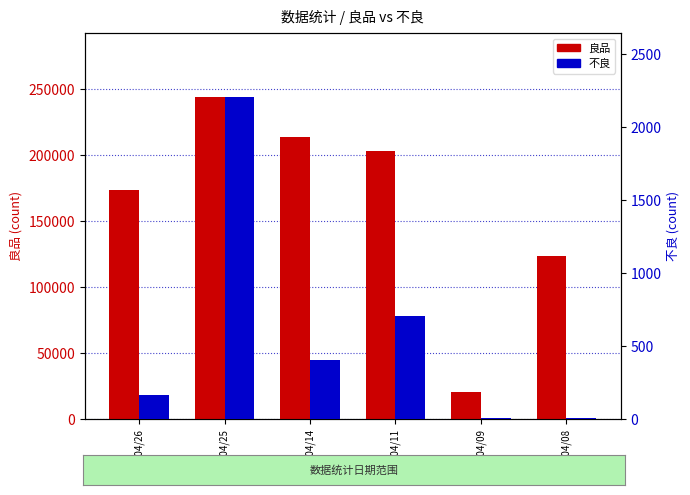

Count the number of data series in this chart.

2